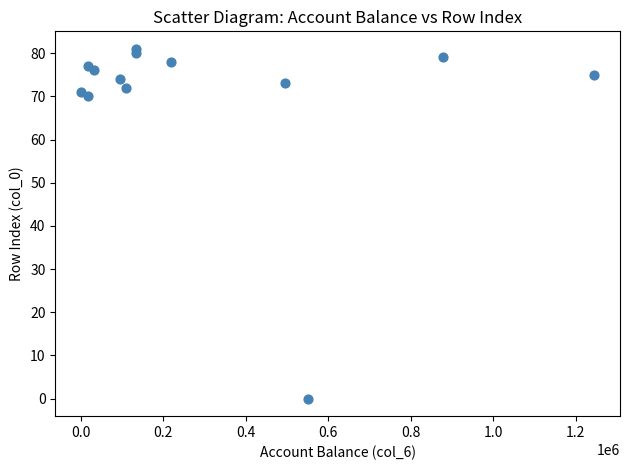

What is the range of Y values (max minus min)?

81